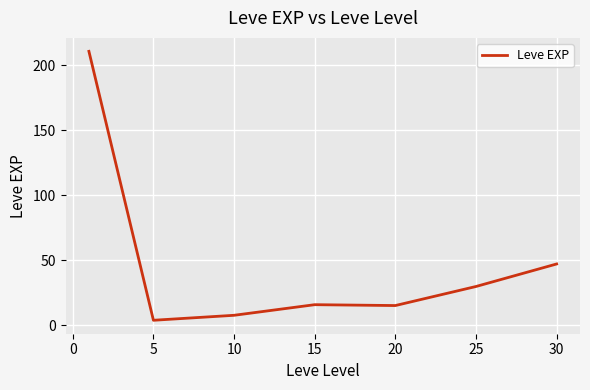

What is the average value?

47.0